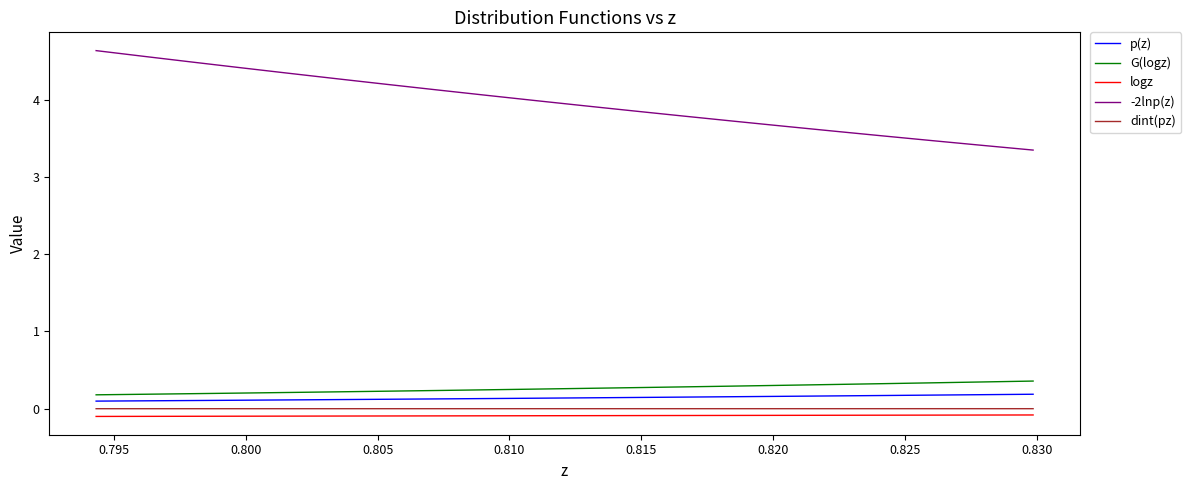

Which series has the largest total across all categories?

-2lnp(z)